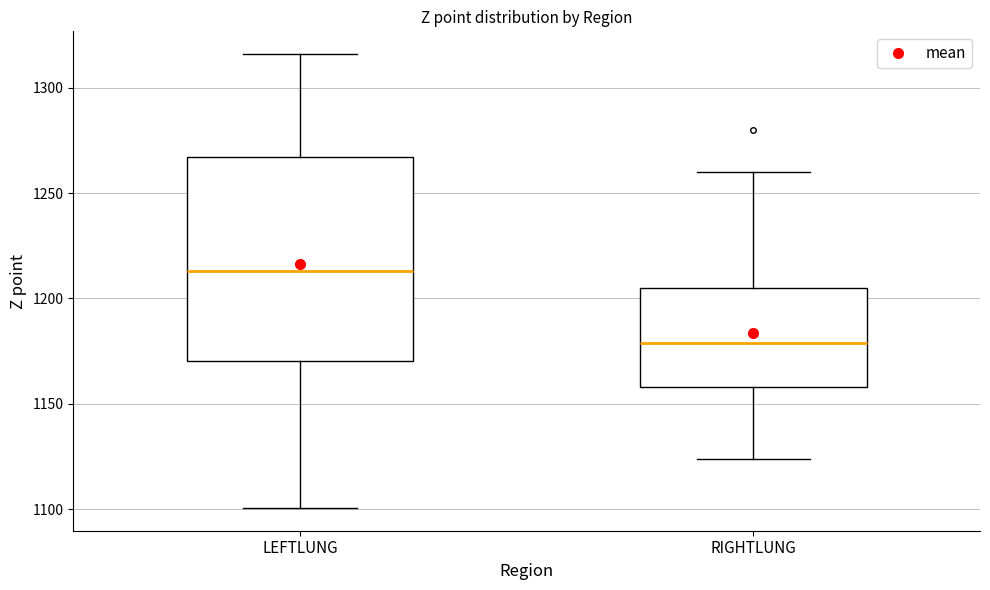

Reading left to right, read every box against the y-axis: the position of its median line, the range the box covers, and the ends of its whiskers. The values are not printed on the chart, so give them approximately, as read against the axis.

LEFTLUNG: median 1215, box 1170 to 1265, whiskers 1100 to 1315
RIGHTLUNG: median 1180, box 1160 to 1205, whiskers 1125 to 1260